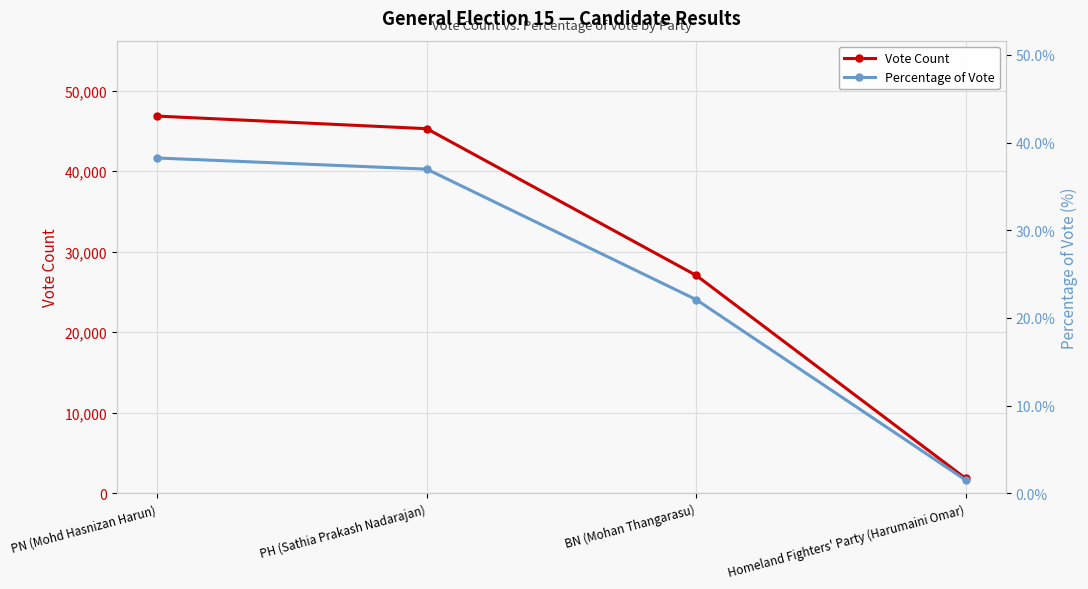

Is it true that Vote Count equals 25966.3 at PH (Sathia Prakash Nadarajan)?

False